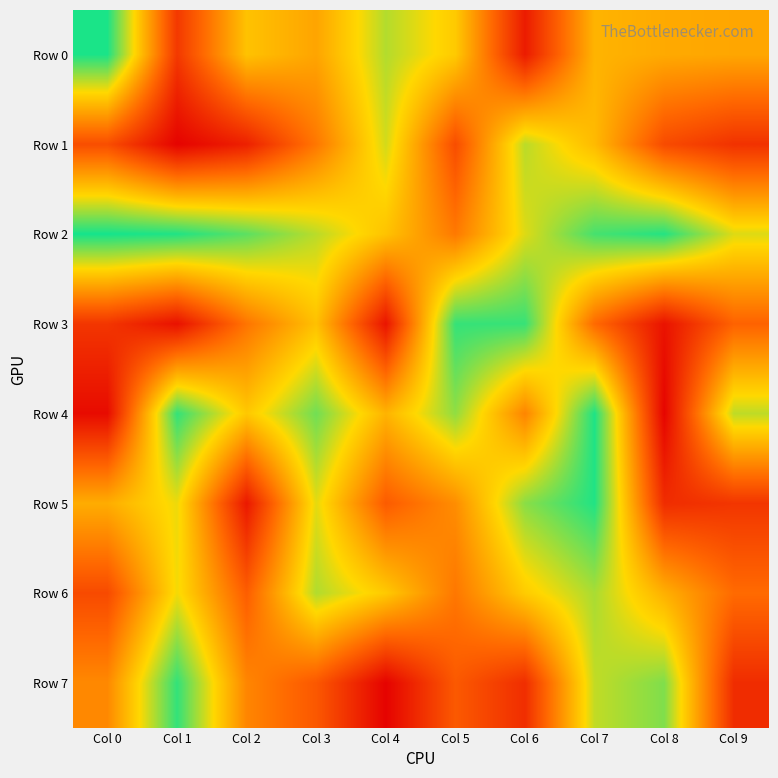

List the series in order of their peak value, highest first.

Row 2, Row 0, Row 4, Row 5, Row 7, Row 3, Row 6, Row 1